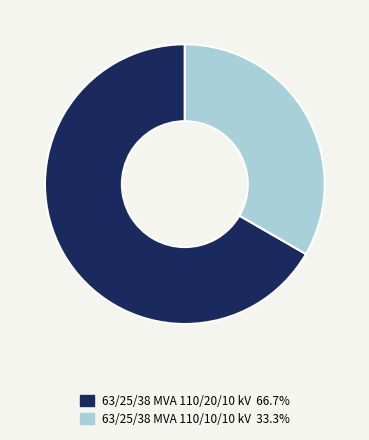

Count the number of slices in the pie.

2